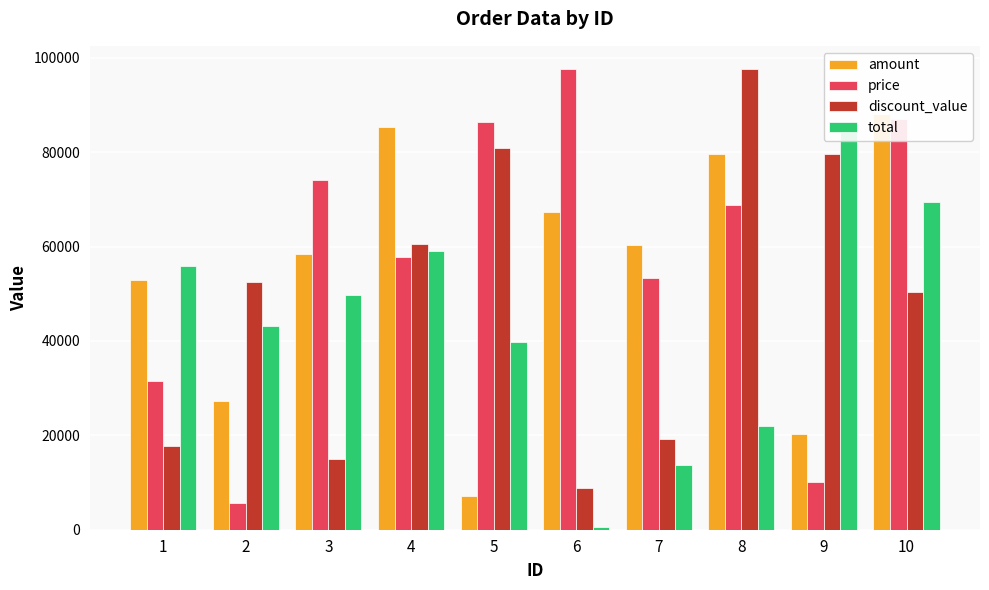

What are all the series names shown in the legend?

amount, price, discount_value, total